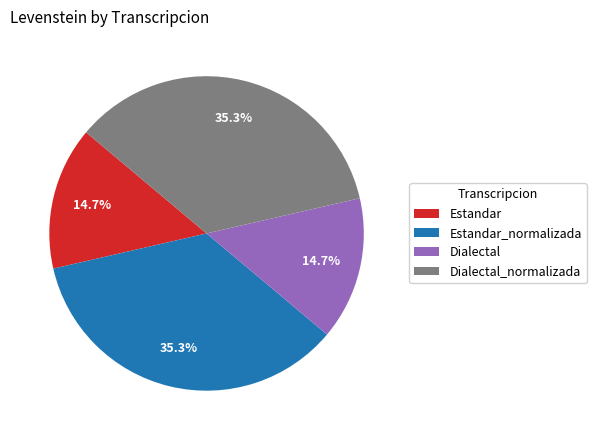

Is there a majority slice in this chart?

No